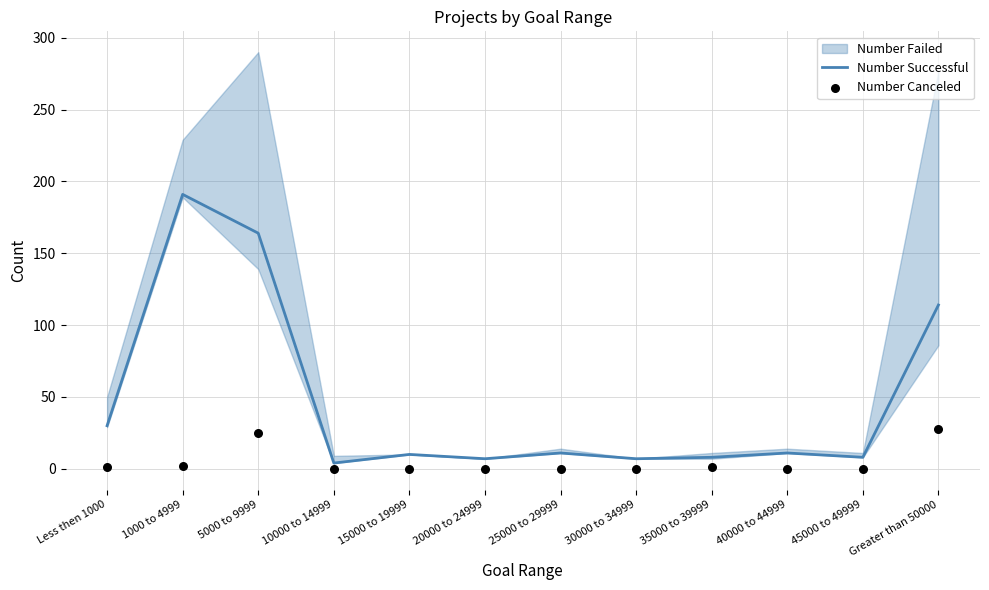

Which series contains the highest Y value?

Number Successful